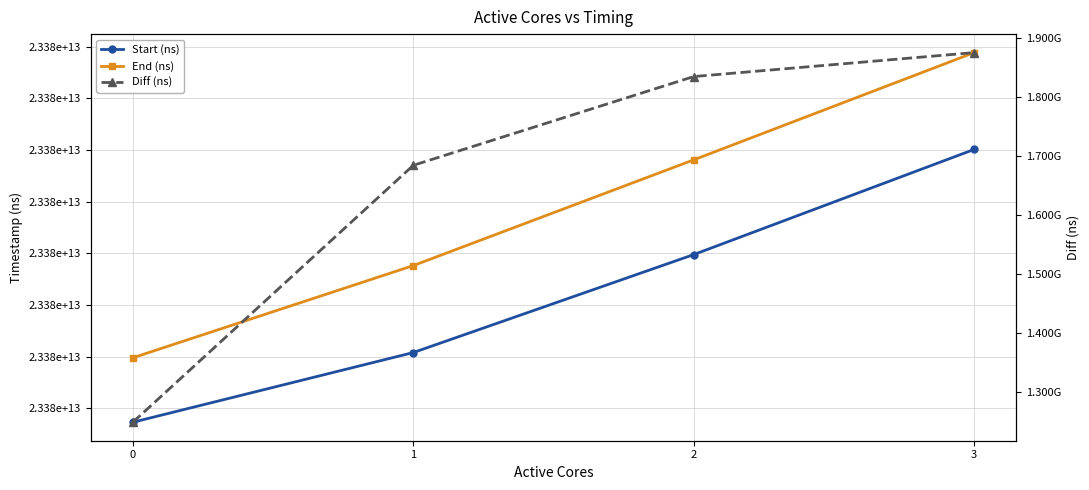

The value of Start (ns) at 1 is 39420157446947. True or false?

False